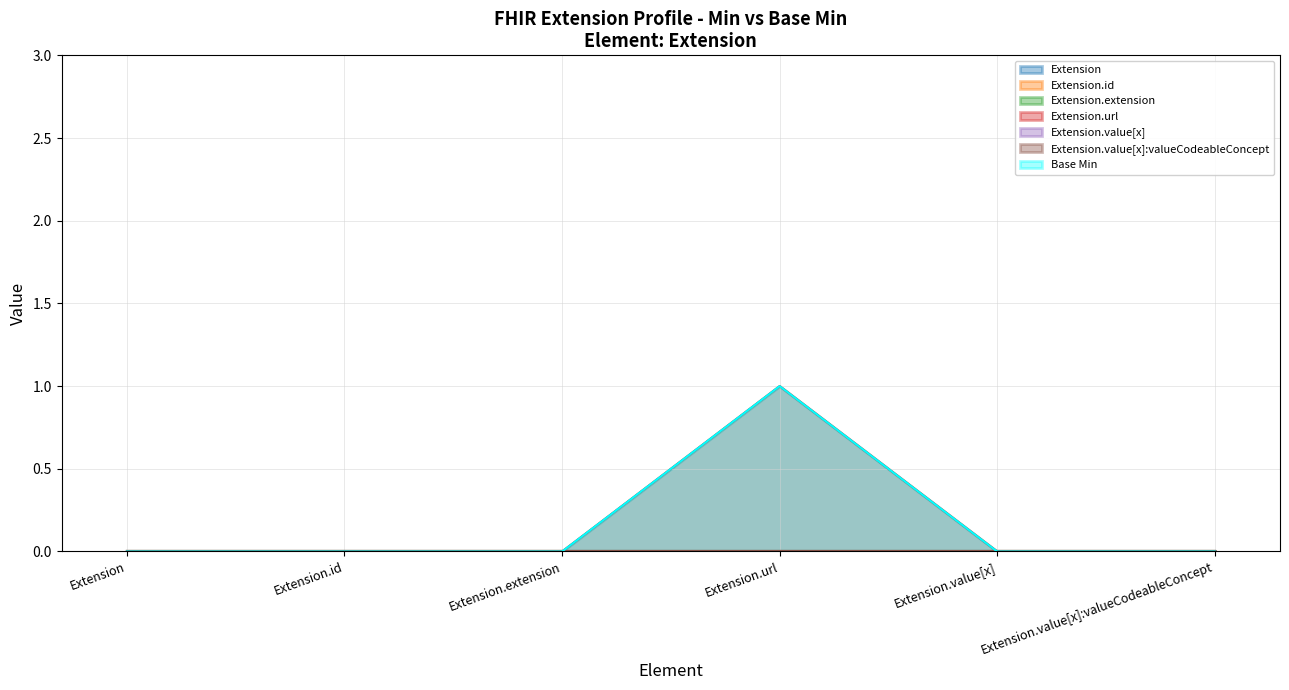

What is the label of the 2nd point from the left?

Extension.id